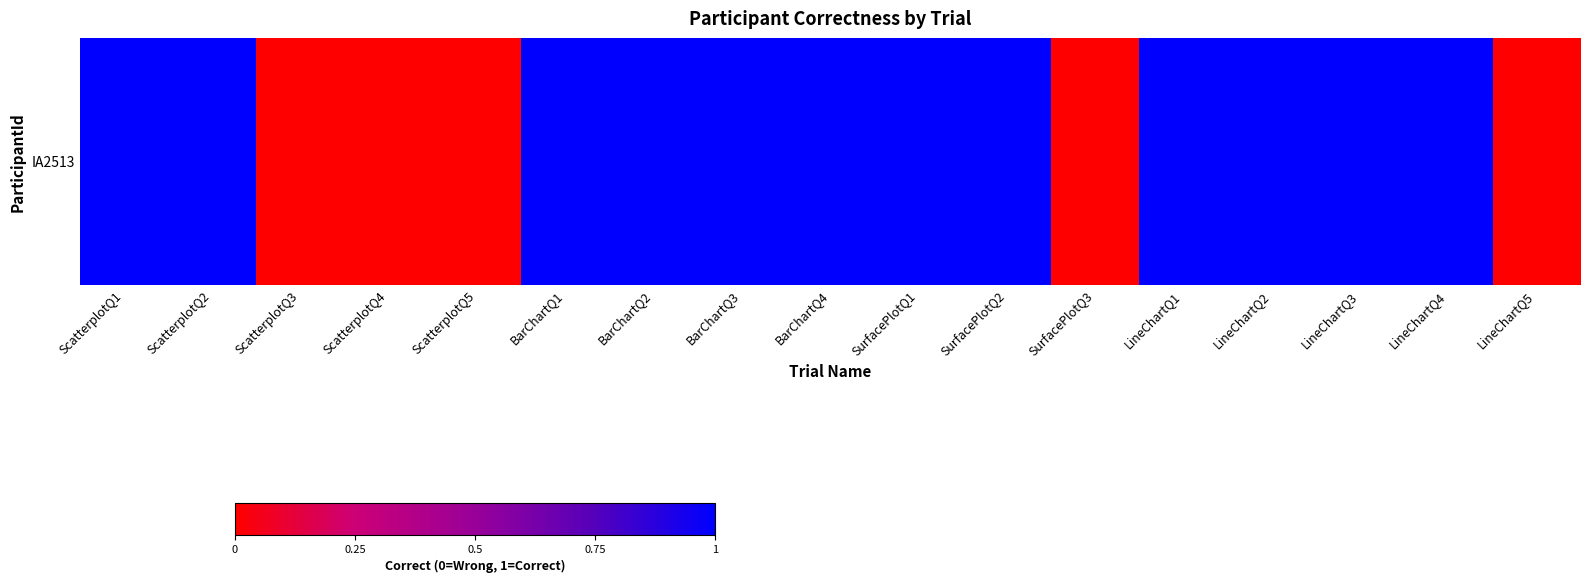

What is the greatest value displayed?

1